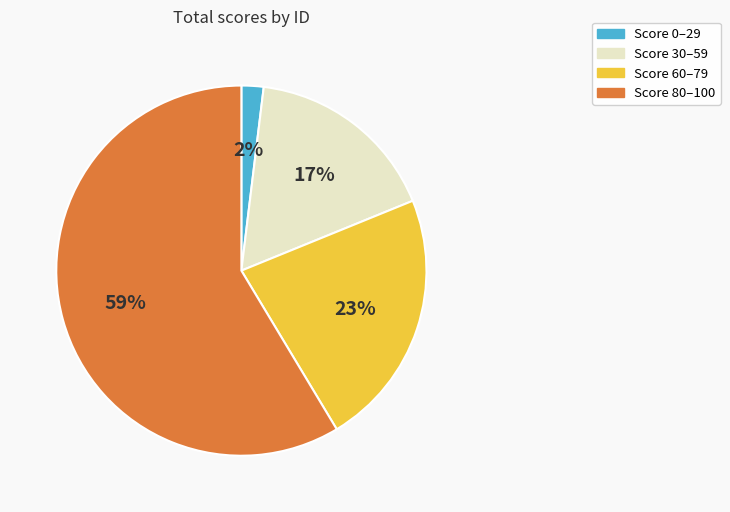

Is there a majority slice in this chart?

Yes